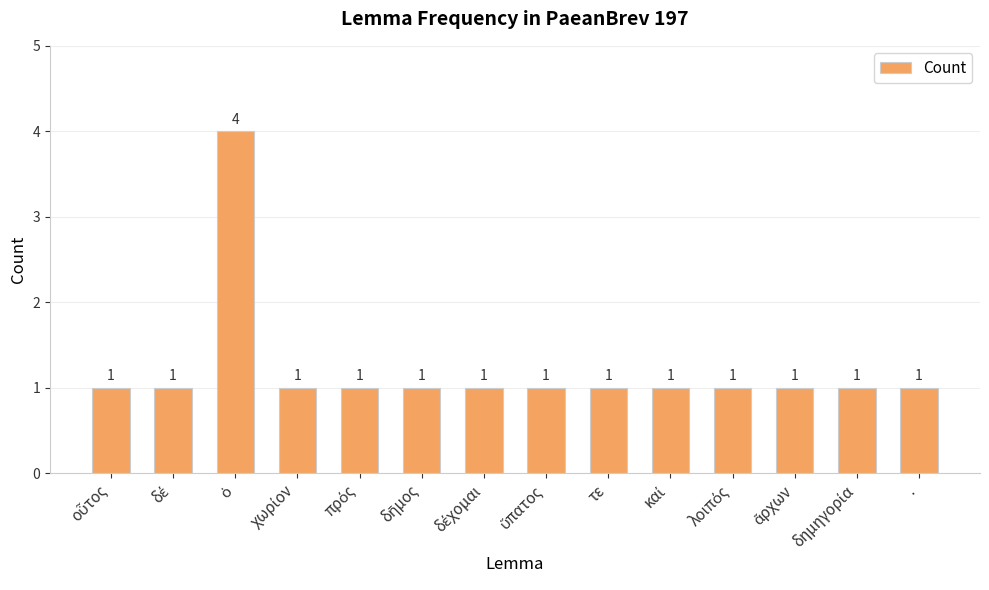

What is the value of the 13th bar from the left?

1